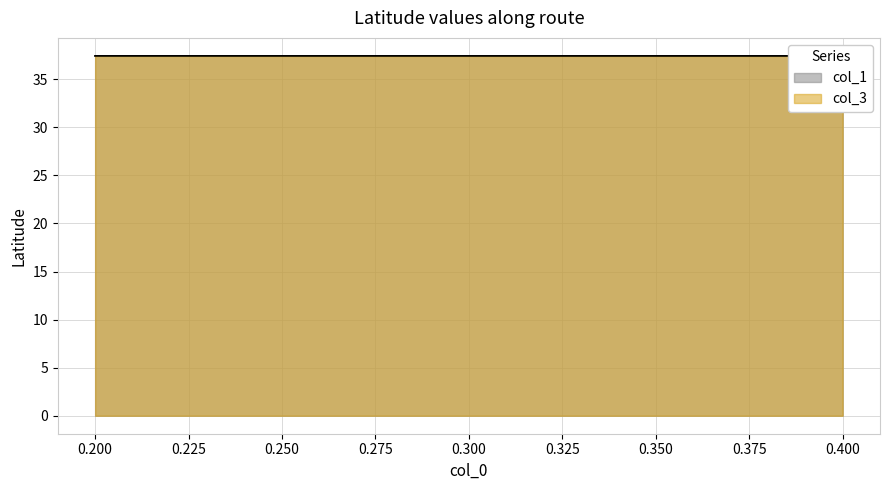

The value of col_3 at 0.2 is 37.4. True or false?

True